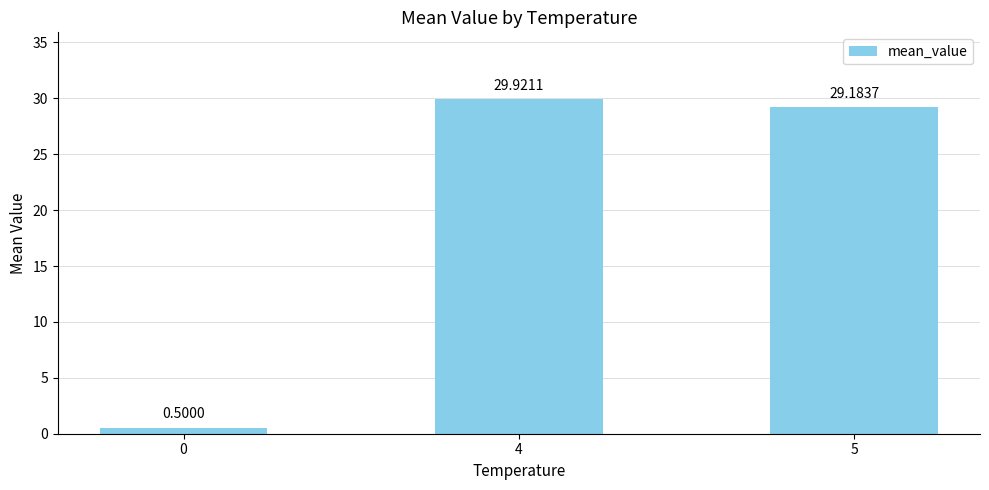

Rank the categories by value from lowest to highest.

0, 5, 4